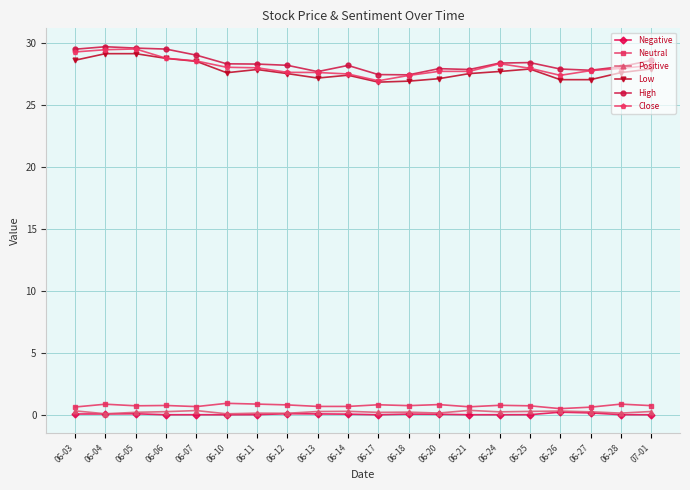

True or false: Negative and Low intersect in this chart.

False